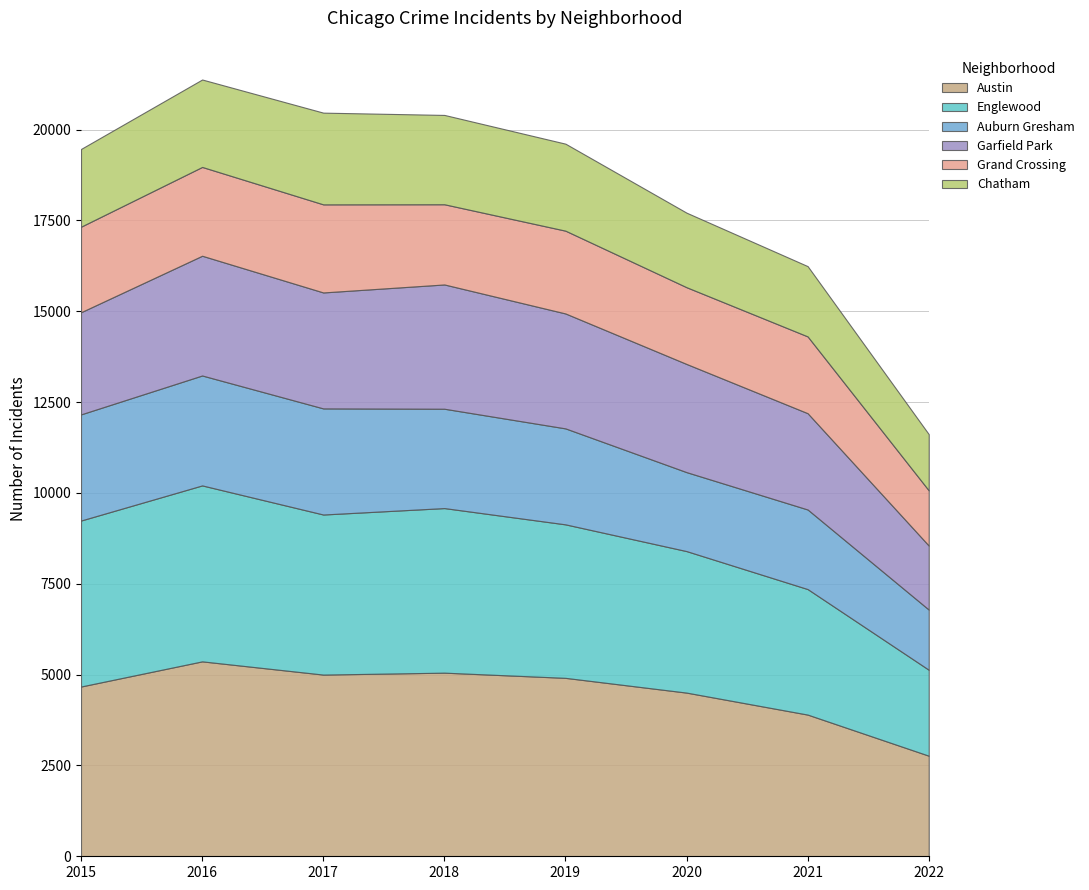

What is the lowest value of the Austin series?

2768